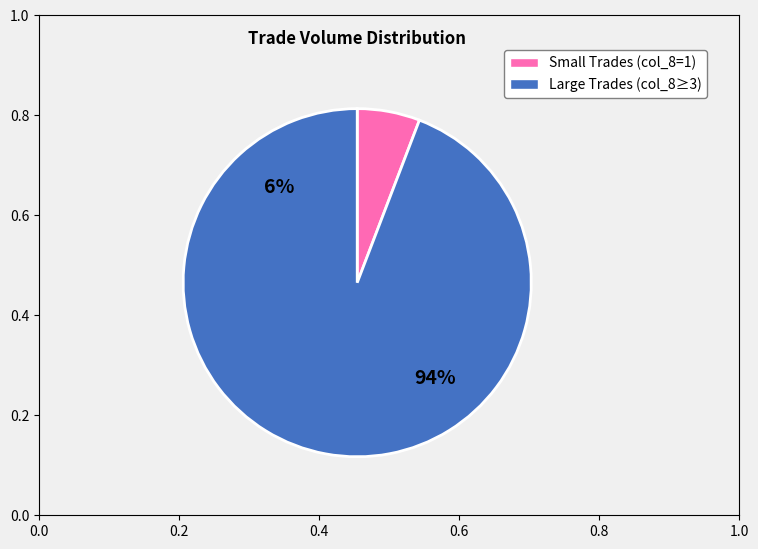

Do 5 and 0 together represent more than half of the pie?

No